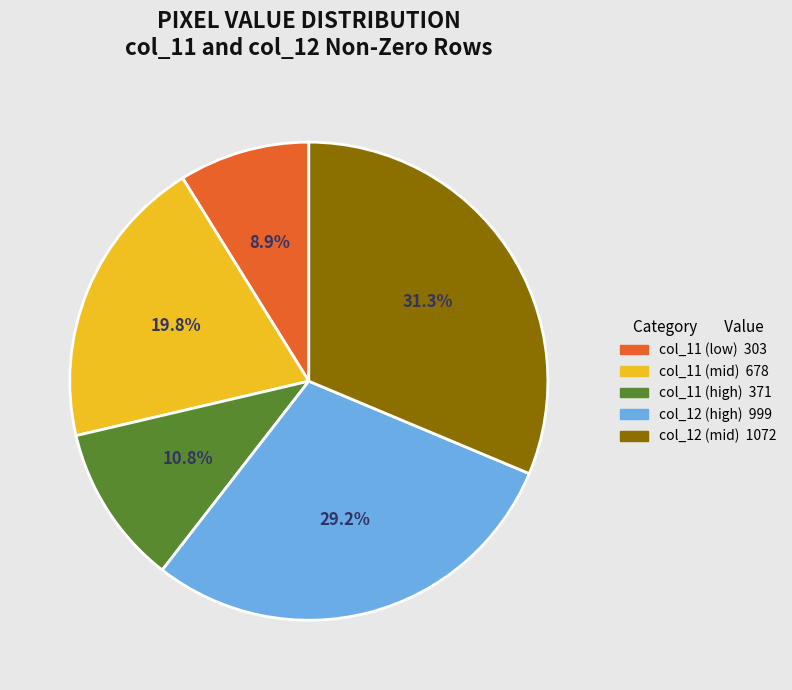

Is there a majority slice in this chart?

No